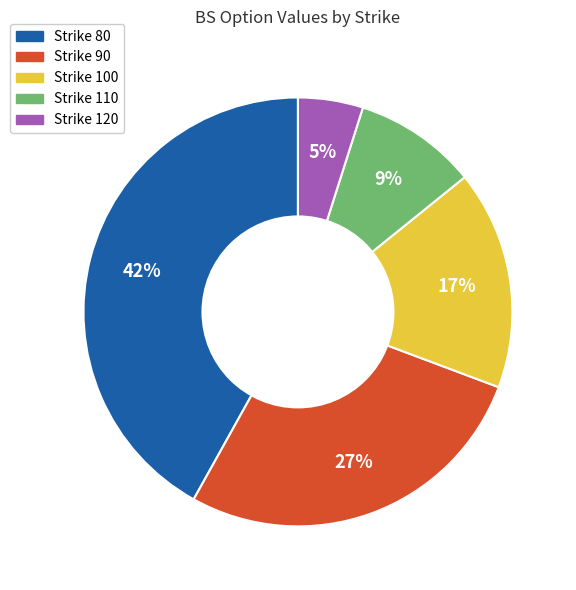

Is there any slice that represents more than half of the pie?

No